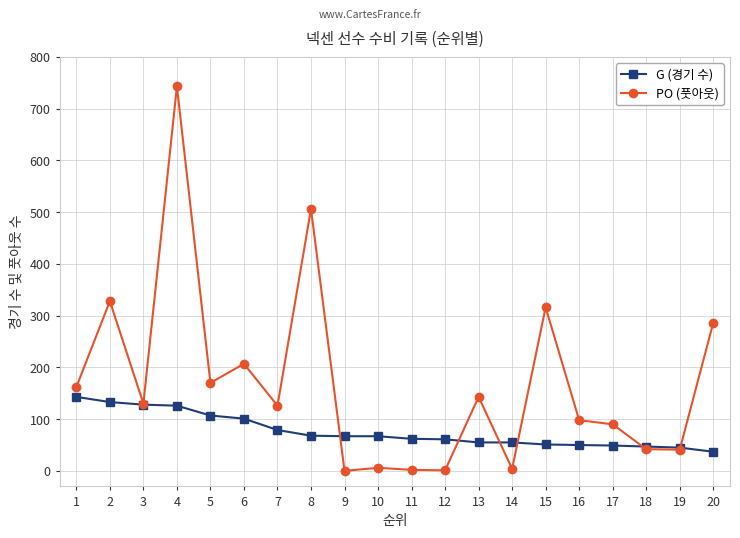

At which label is PO (풋아웃) closest to 371?

2